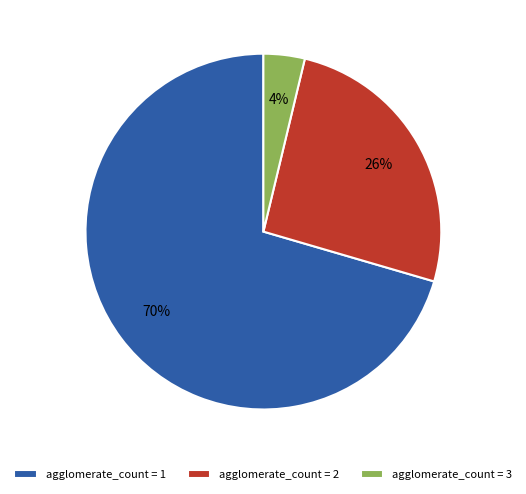

Which category has the biggest portion of the pie?

agglomerate_count = 1